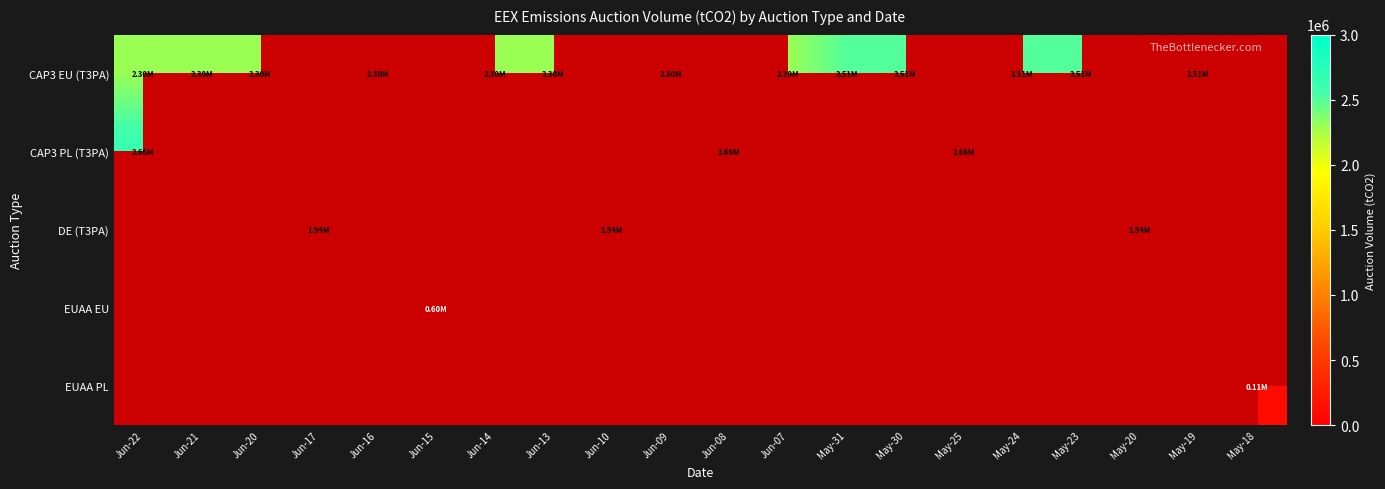

At which category is the sum across all series the highest?

Jun-22